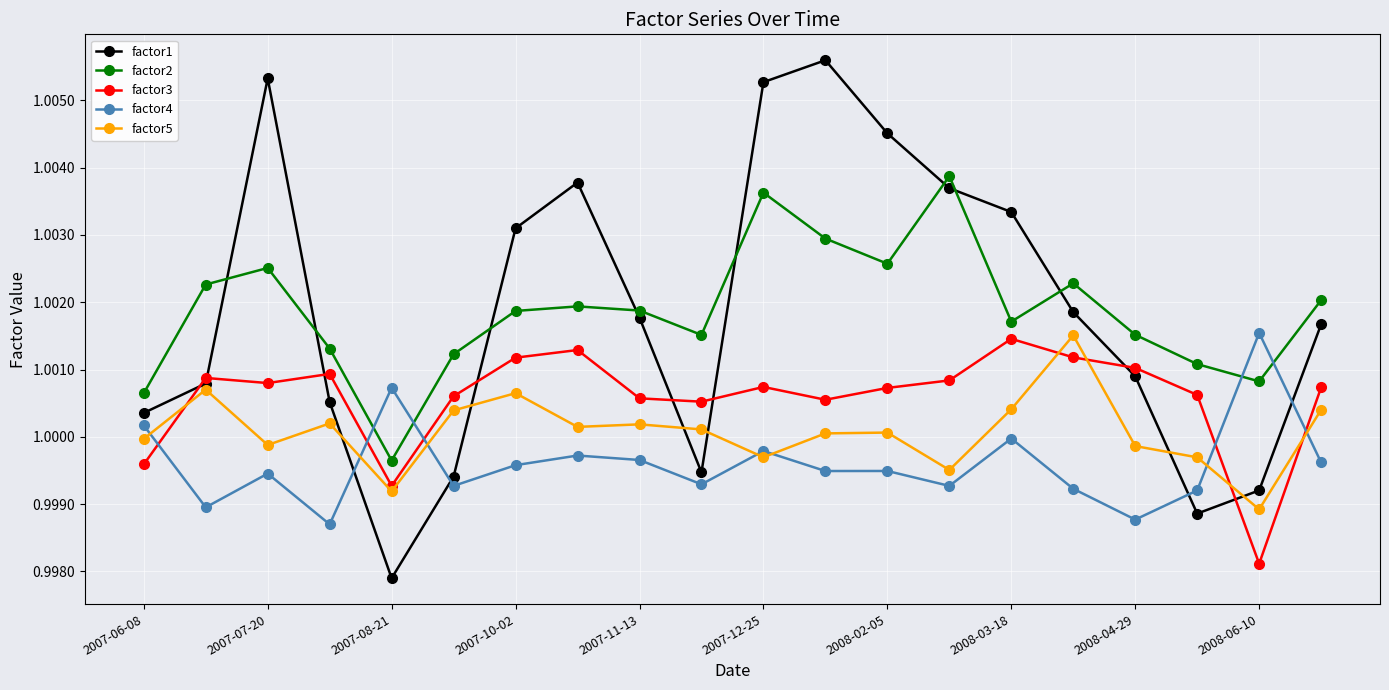

Which series ends up on top after the final intersection of factor4 and factor2?

factor2